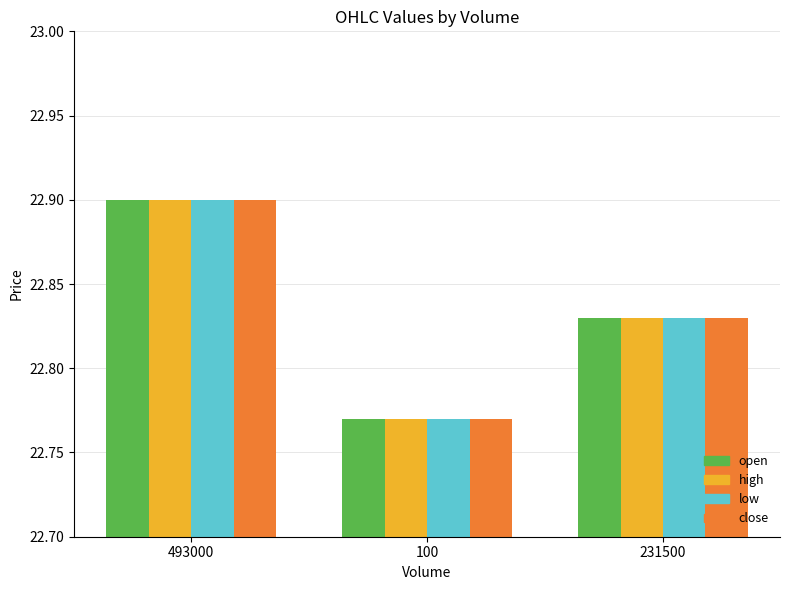

What is the difference between the maximum and minimum values in the high series?

0.1